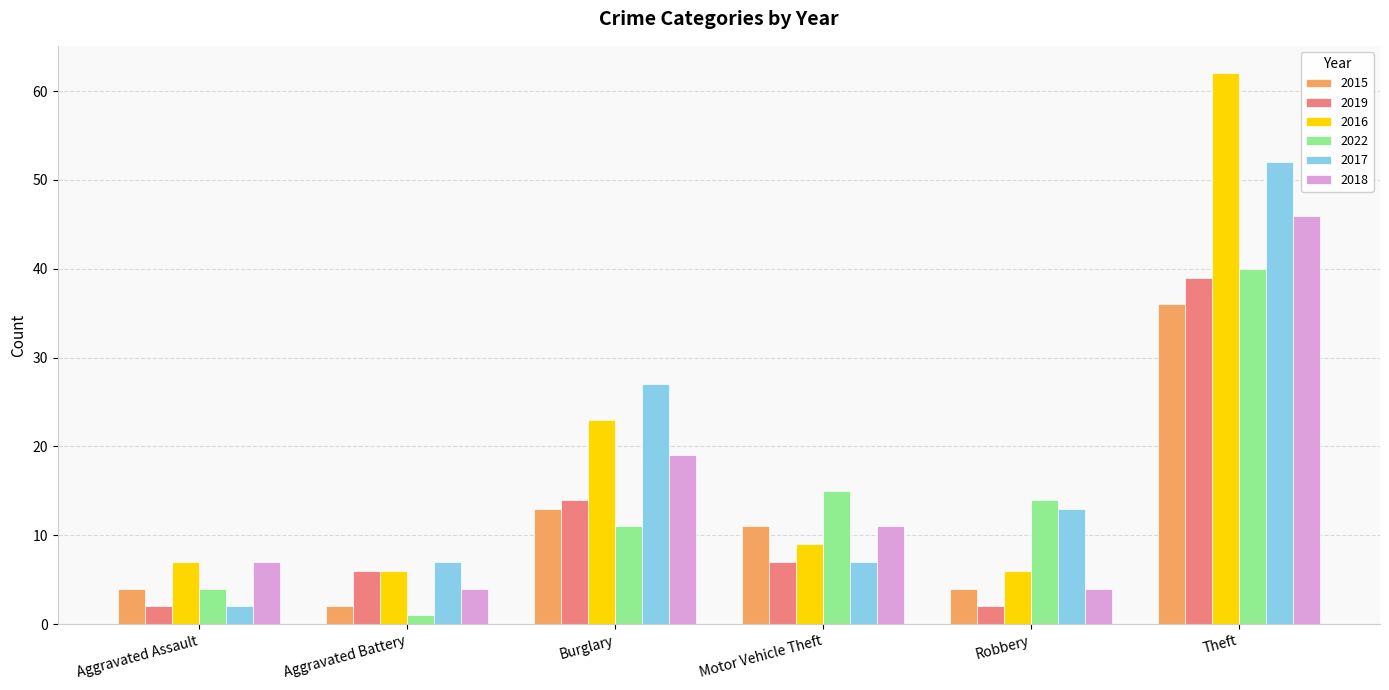

What is the sum of all 2017 values?

108